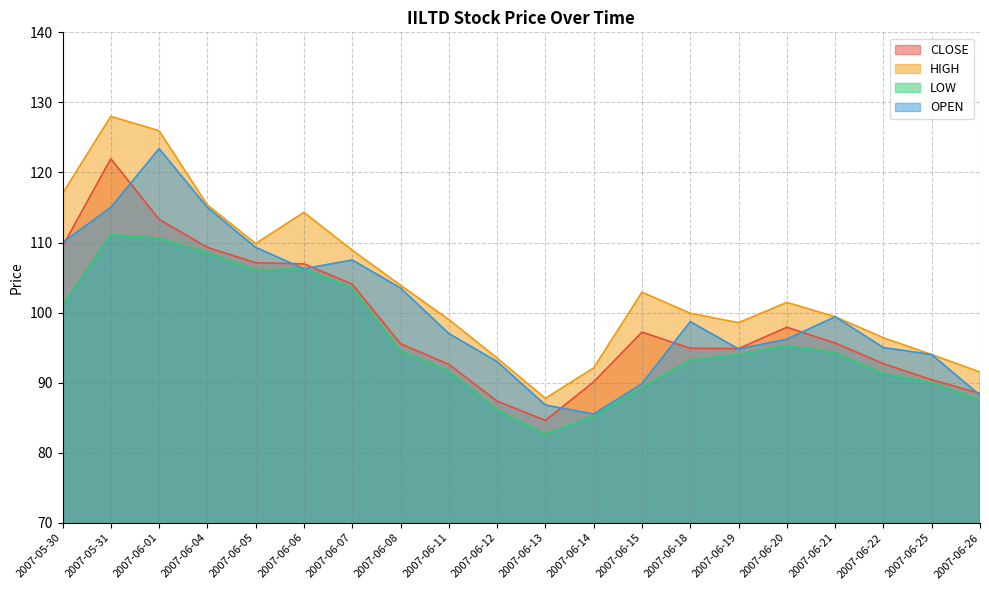

At how many categories does at least one series exceed 127?

1